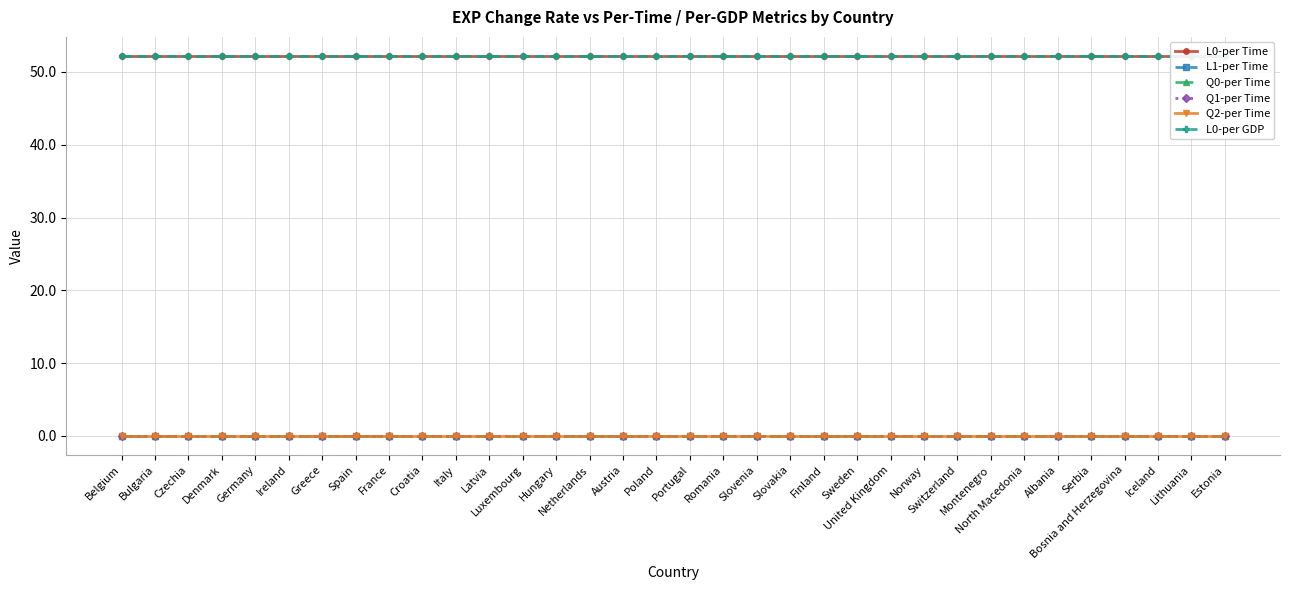

Reading right to left, transcribe all the data shown in this chart.

L0-per Time: Estonia=52.2	Lithuania=52.2	Iceland=52.2	Bosnia and Herzegovina=52.2	Serbia=52.2	Albania=52.2	North Macedonia=52.2	Montenegro=52.2	Switzerland=52.2	Norway=52.2	United Kingdom=52.2	Sweden=52.2	Finland=52.2	Slovakia=52.2	Slovenia=52.2	Romania=52.2	Portugal=52.2	Poland=52.2	Austria=52.2	Netherlands=52.2	Hungary=52.2	Luxembourg=52.2	Latvia=52.2	Italy=52.2	Croatia=52.2	France=52.2	Spain=52.2	Greece=52.2	Ireland=52.2	Germany=52.2	Denmark=52.2	Czechia=52.2	Bulgaria=52.2	Belgium=52.2
L1-per Time: Estonia=0.0	Lithuania=0.0	Iceland=0.0	Bosnia and Herzegovina=0.0	Serbia=0.0	Albania=0.0	North Macedonia=0.0	Montenegro=0.0	Switzerland=0.0	Norway=0.0	United Kingdom=0.0	Sweden=0.0	Finland=0.0	Slovakia=0.0	Slovenia=0.0	Romania=0.0	Portugal=0.0	Poland=0.0	Austria=0.0	Netherlands=0.0	Hungary=0.0	Luxembourg=0.0	Latvia=0.0	Italy=0.0	Croatia=0.0	France=0.0	Spain=0.0	Greece=0.0	Ireland=0.0	Germany=0.0	Denmark=0.0	Czechia=0.0	Bulgaria=0.0	Belgium=0.0
Q0-per Time: Estonia=0.0	Lithuania=0.0	Iceland=0.0	Bosnia and Herzegovina=0.0	Serbia=0.0	Albania=0.0	North Macedonia=0.0	Montenegro=0.0	Switzerland=0.0	Norway=0.0	United Kingdom=0.0	Sweden=0.0	Finland=0.0	Slovakia=0.0	Slovenia=0.0	Romania=0.0	Portugal=0.0	Poland=0.0	Austria=0.0	Netherlands=0.0	Hungary=0.0	Luxembourg=0.0	Latvia=0.0	Italy=0.0	Croatia=0.0	France=0.0	Spain=0.0	Greece=0.0	Ireland=0.0	Germany=0.0	Denmark=0.0	Czechia=0.0	Bulgaria=0.0	Belgium=0.0
Q1-per Time: Estonia=0.0	Lithuania=0.0	Iceland=0.0	Bosnia and Herzegovina=0.0	Serbia=0.0	Albania=0.0	North Macedonia=0.0	Montenegro=0.0	Switzerland=0.0	Norway=0.0	United Kingdom=0.0	Sweden=0.0	Finland=0.0	Slovakia=0.0	Slovenia=0.0	Romania=0.0	Portugal=0.0	Poland=0.0	Austria=0.0	Netherlands=0.0	Hungary=0.0	Luxembourg=0.0	Latvia=0.0	Italy=0.0	Croatia=0.0	France=0.0	Spain=0.0	Greece=0.0	Ireland=0.0	Germany=0.0	Denmark=0.0	Czechia=0.0	Bulgaria=0.0	Belgium=0.0
Q2-per Time: Estonia=0.0	Lithuania=0.0	Iceland=0.0	Bosnia and Herzegovina=0.0	Serbia=0.0	Albania=0.0	North Macedonia=0.0	Montenegro=0.0	Switzerland=0.0	Norway=0.0	United Kingdom=0.0	Sweden=0.0	Finland=0.0	Slovakia=0.0	Slovenia=0.0	Romania=0.0	Portugal=0.0	Poland=0.0	Austria=0.0	Netherlands=0.0	Hungary=0.0	Luxembourg=0.0	Latvia=0.0	Italy=0.0	Croatia=0.0	France=0.0	Spain=0.0	Greece=0.0	Ireland=0.0	Germany=0.0	Denmark=0.0	Czechia=0.0	Bulgaria=0.0	Belgium=0.0
L0-per GDP: Estonia=52.2	Lithuania=52.2	Iceland=52.2	Bosnia and Herzegovina=52.2	Serbia=52.2	Albania=52.2	North Macedonia=52.2	Montenegro=52.2	Switzerland=52.2	Norway=52.2	United Kingdom=52.2	Sweden=52.2	Finland=52.2	Slovakia=52.2	Slovenia=52.2	Romania=52.2	Portugal=52.2	Poland=52.2	Austria=52.2	Netherlands=52.2	Hungary=52.2	Luxembourg=52.2	Latvia=52.2	Italy=52.2	Croatia=52.2	France=52.2	Spain=52.2	Greece=52.2	Ireland=52.2	Germany=52.2	Denmark=52.2	Czechia=52.2	Bulgaria=52.2	Belgium=52.2